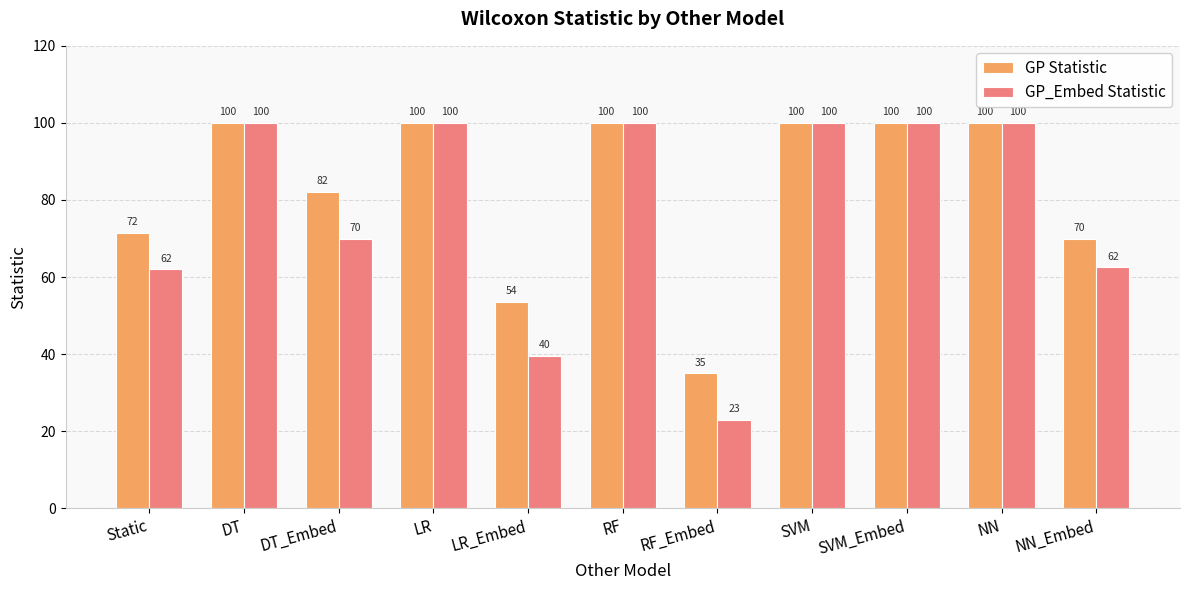

The GP Statistic series shows 50.1 at RF_Embed. True or false?

False